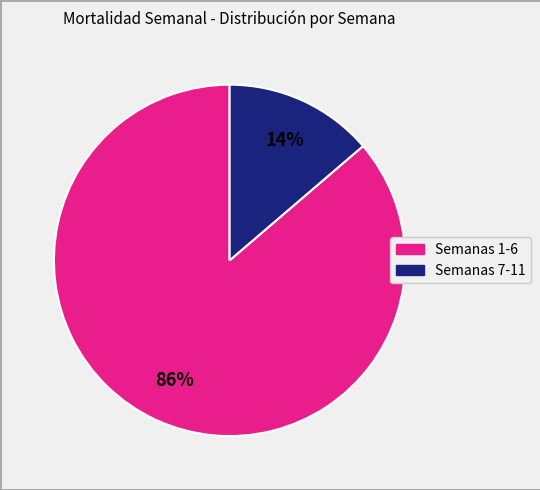

Is there a majority slice in this chart?

Yes